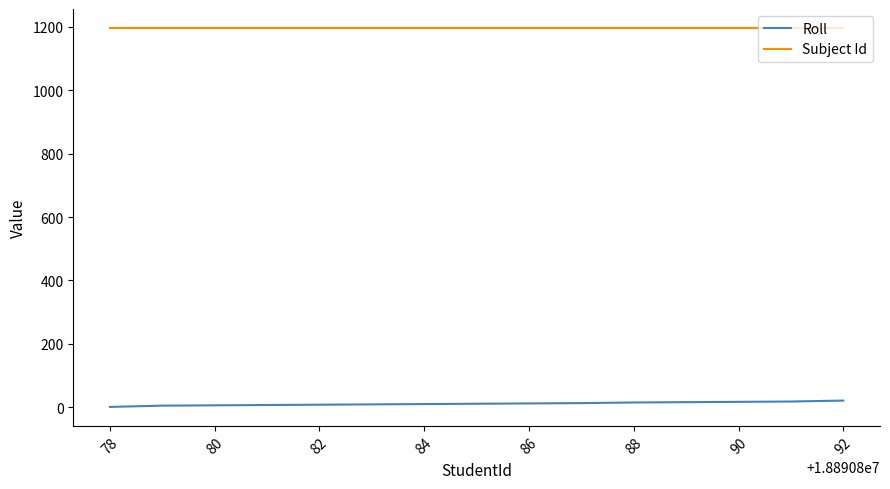

List the series in order of their peak value, highest first.

Subject Id, Roll